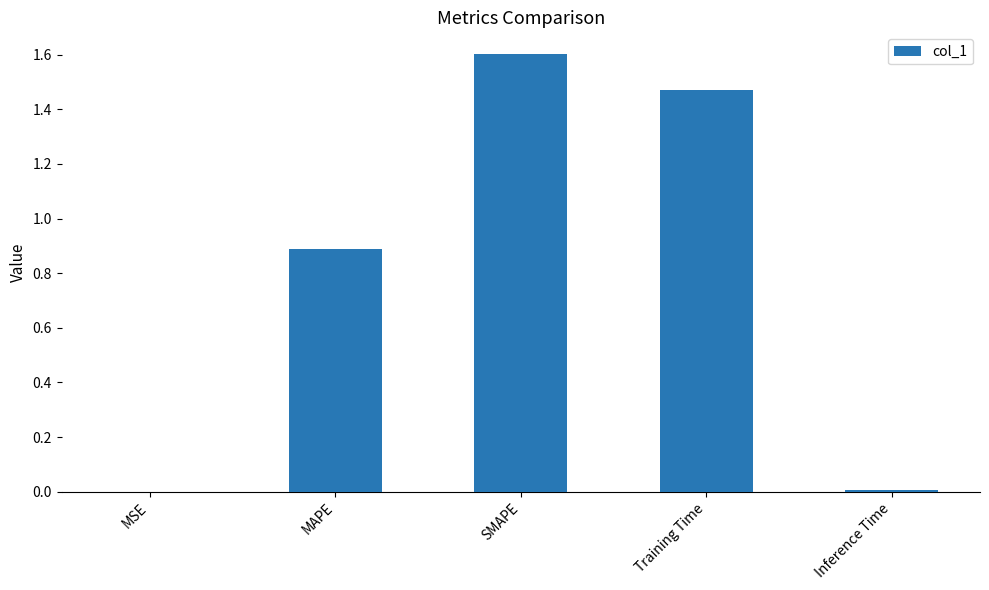

What is the difference between the values at Training Time and SMAPE?

0.1